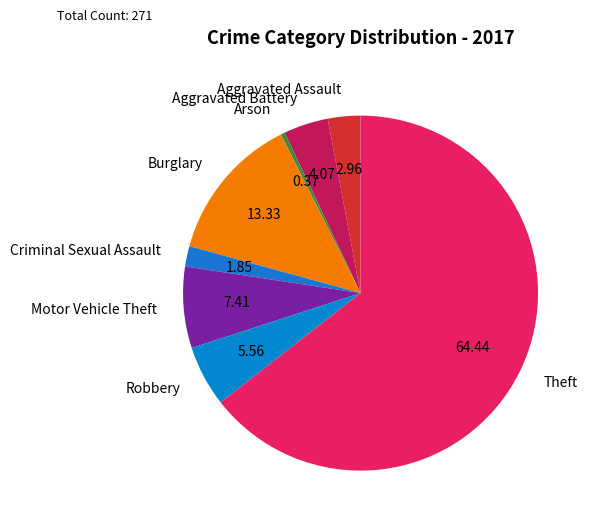

Which slice is the smallest?

Arson